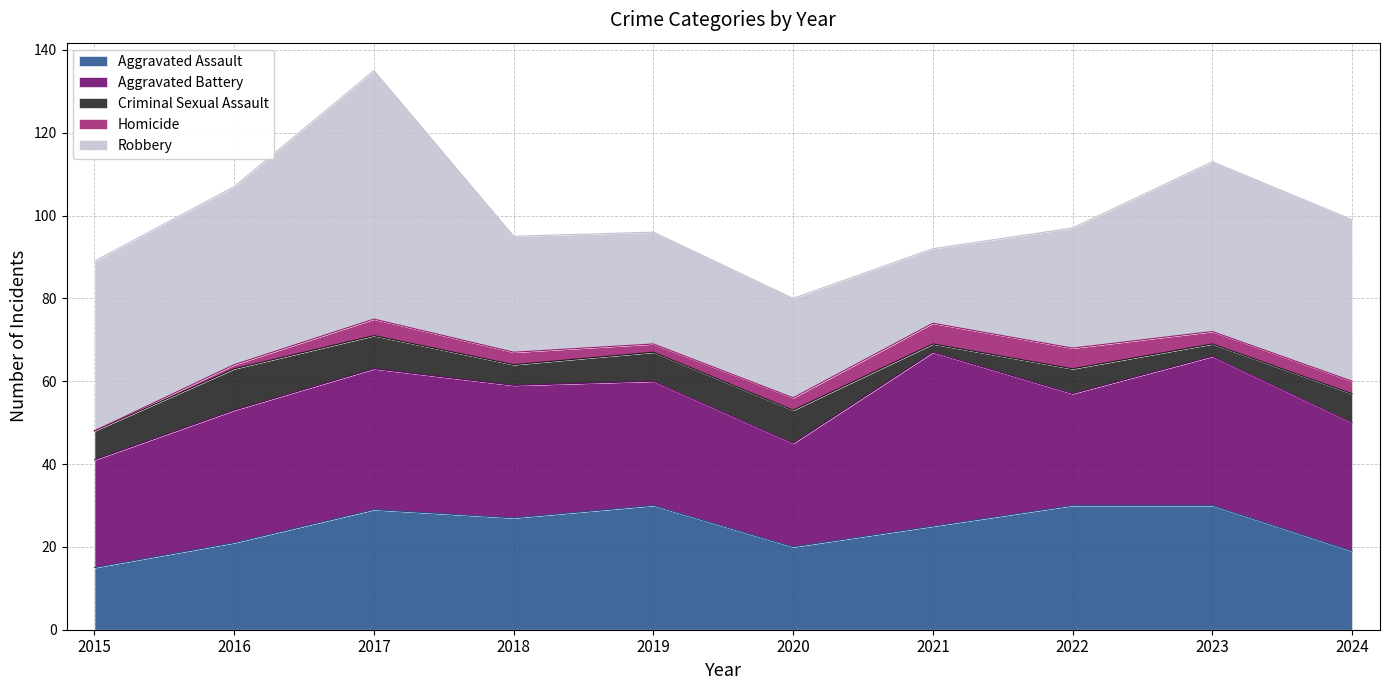

How many interior local peaks does the Aggravated Assault series have?

2